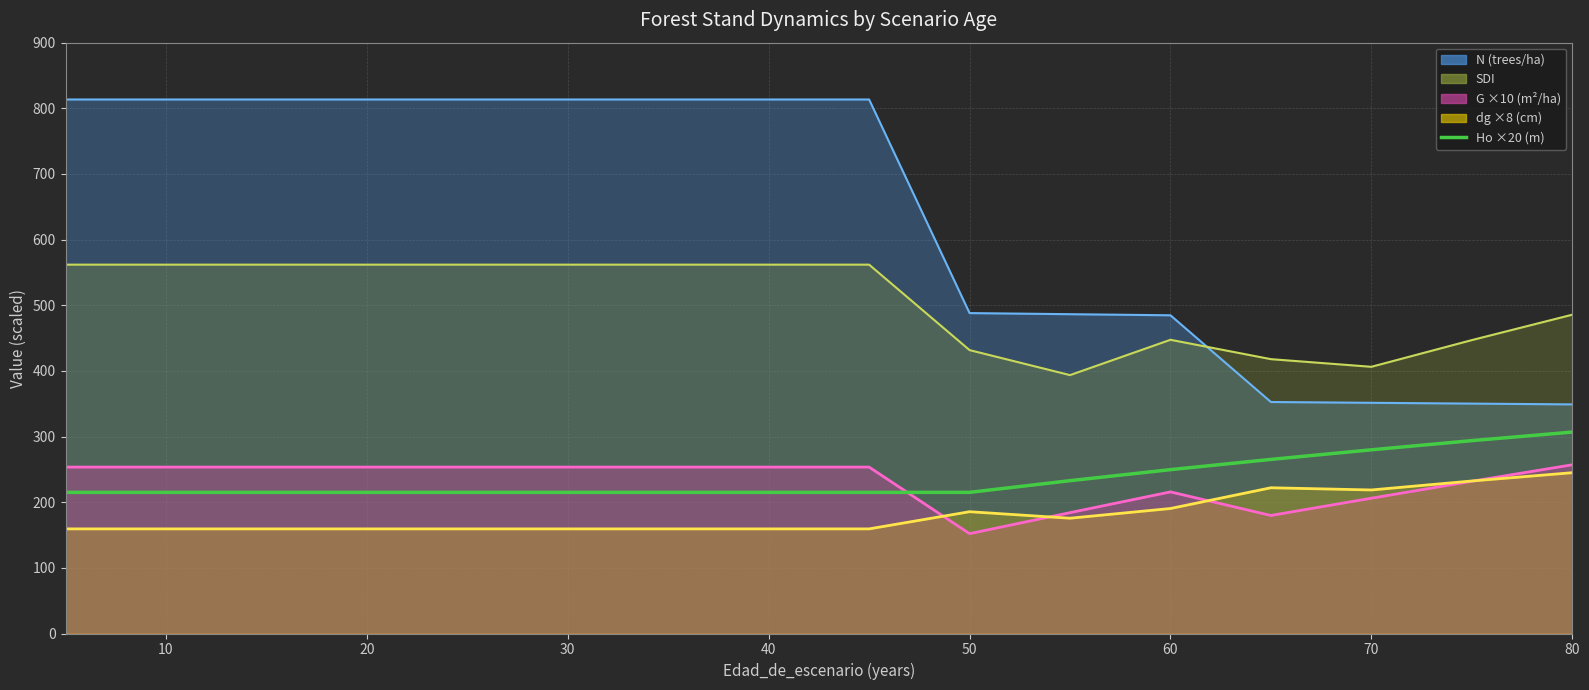

What is the sum of all values?

3778.0